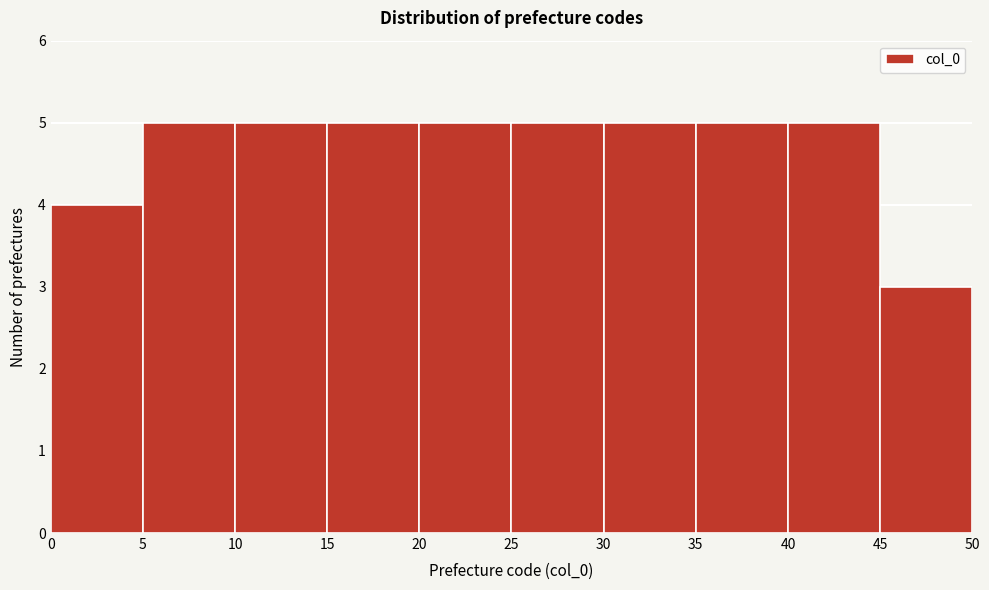

Reading left to right, list every bar in this chart as the range it spans on the x-axis followed by its height. The values are not printed on the chart, so give them approximately, as read against the axis.

0 to 5: 4
5 to 10: 5
10 to 15: 5
15 to 20: 5
20 to 25: 5
25 to 30: 5
30 to 35: 5
35 to 40: 5
40 to 45: 5
45 to 50: 3